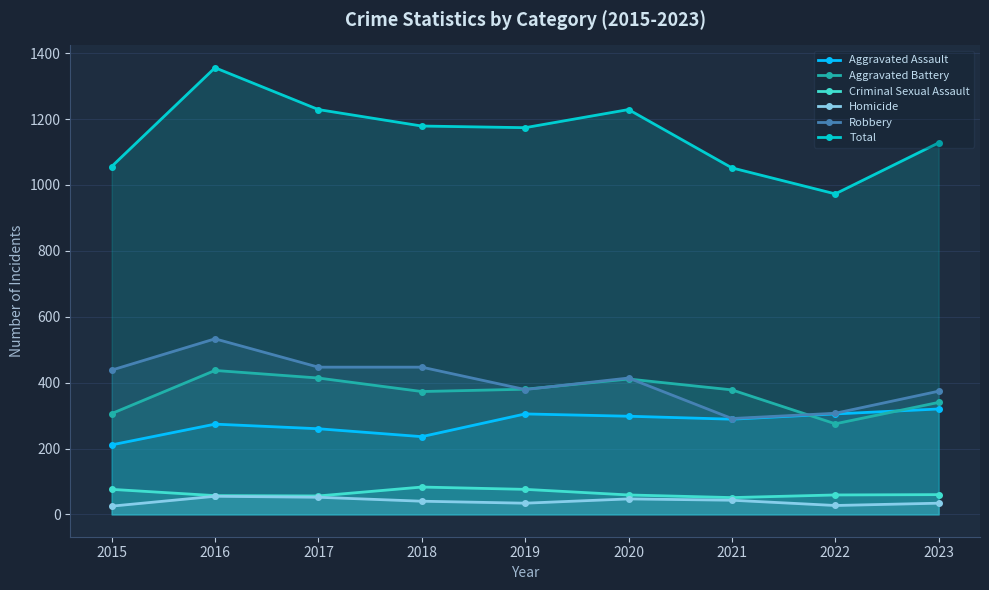

What is the value of the Robbery point at the 1st from the left?

438